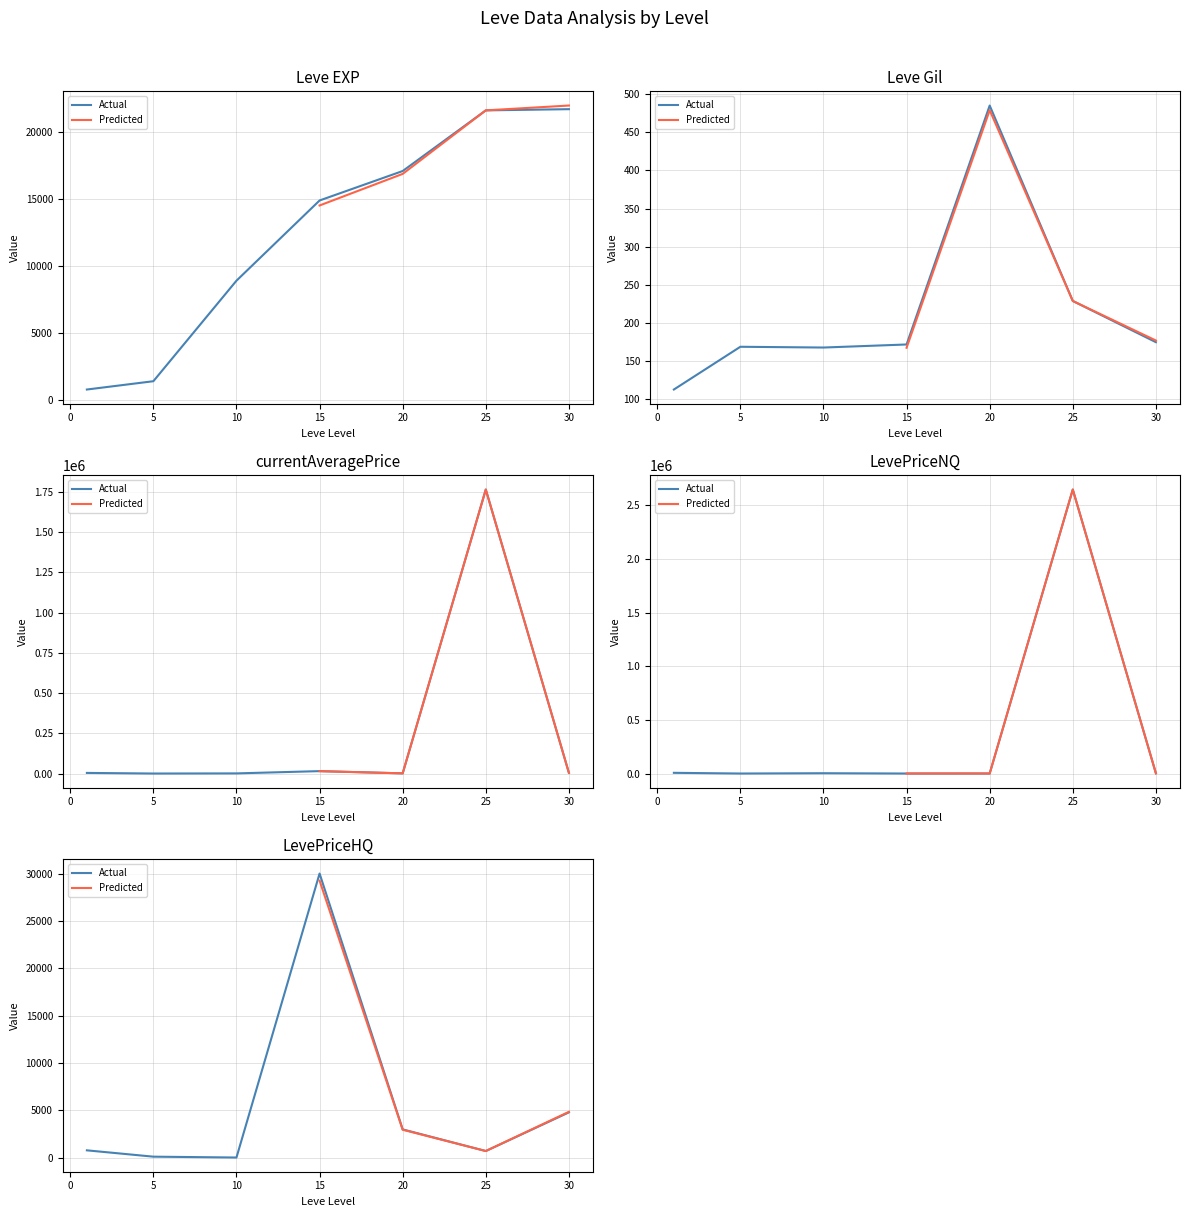

What is the difference between the maximum and minimum values in the Leve Gil series?

372.0